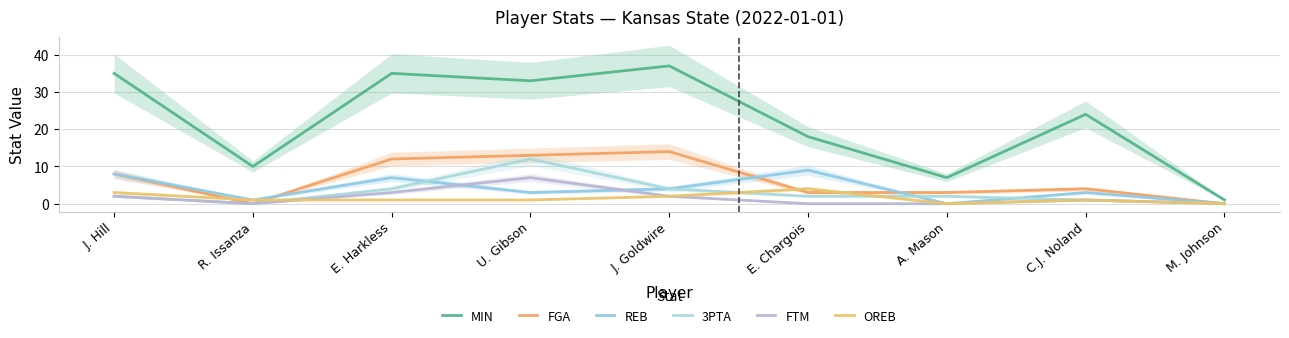

The value of OREB at R. Issanza is 1. True or false?

True